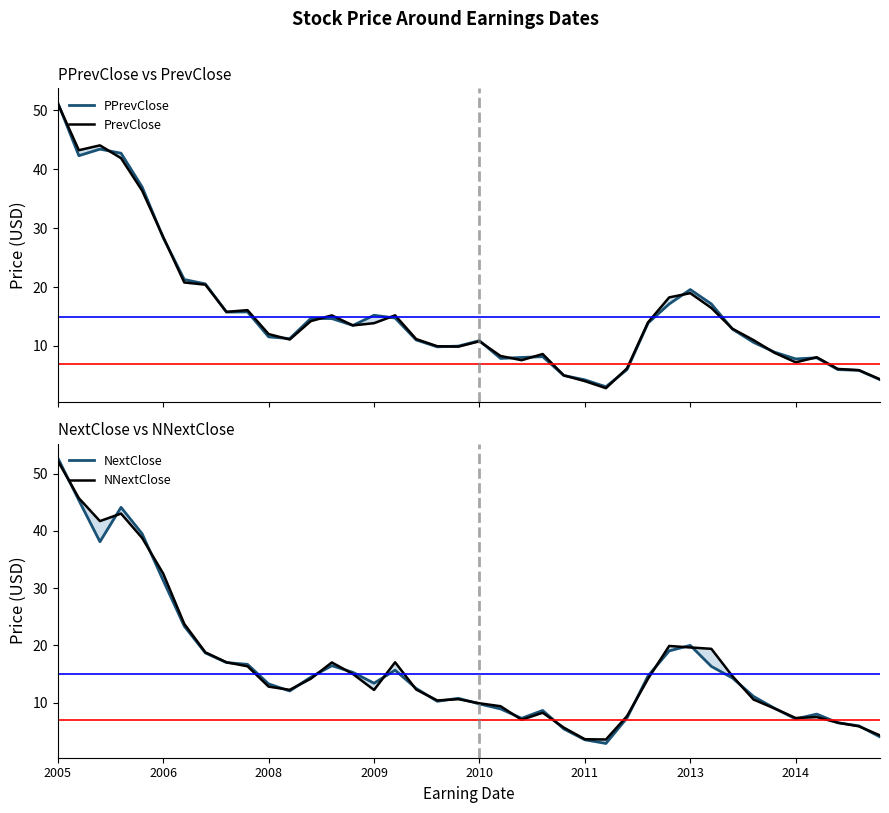

How many interior local valleys does the PPrevClose series have?

8